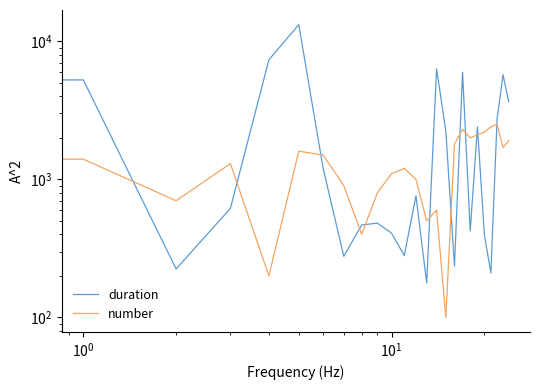

Is the value of duration at $\mathdefault{10^{-2}}$ greater than the value of number at 11?

No